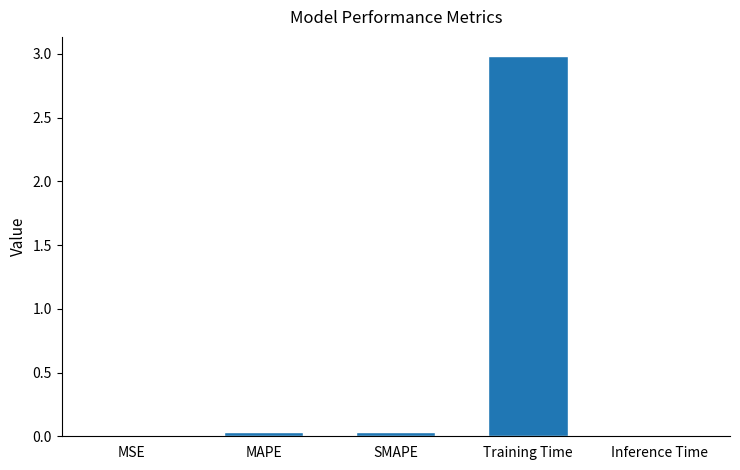

Which has a higher value, Training Time or SMAPE?

Training Time